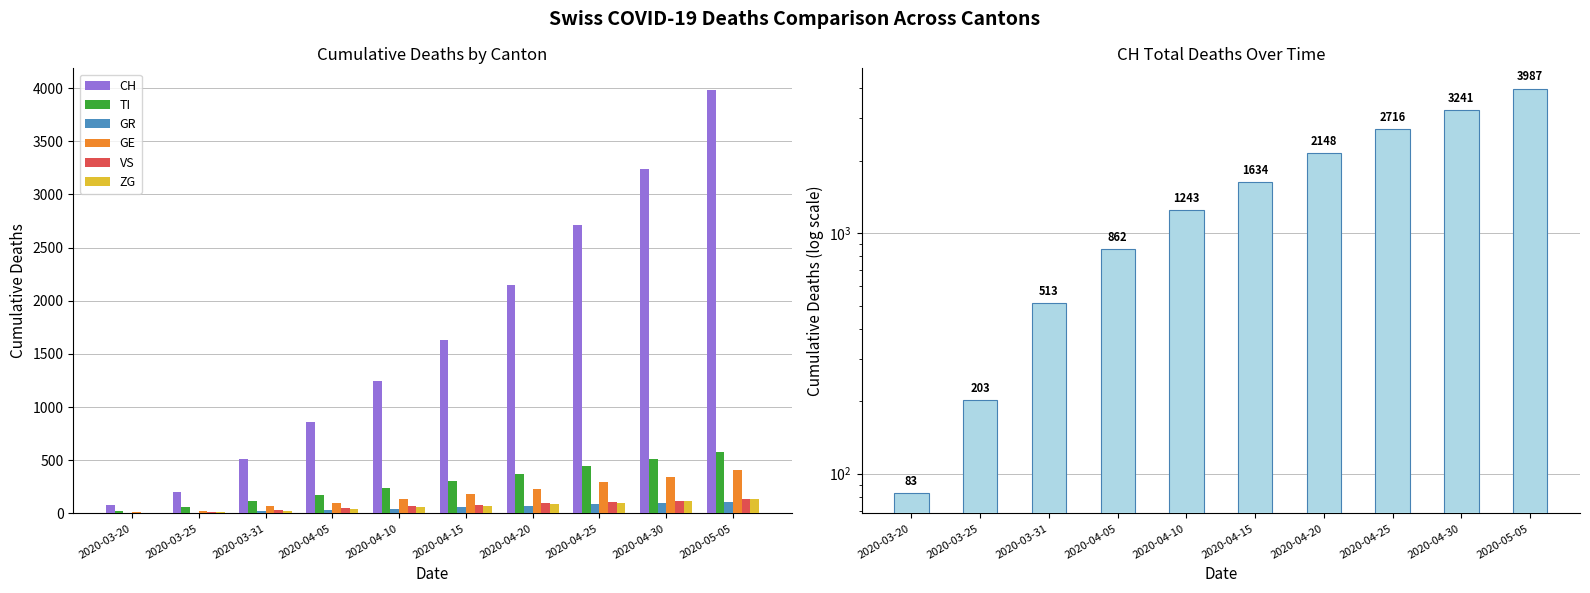

What is the label of the 8th bar from the left?

2020-04-25